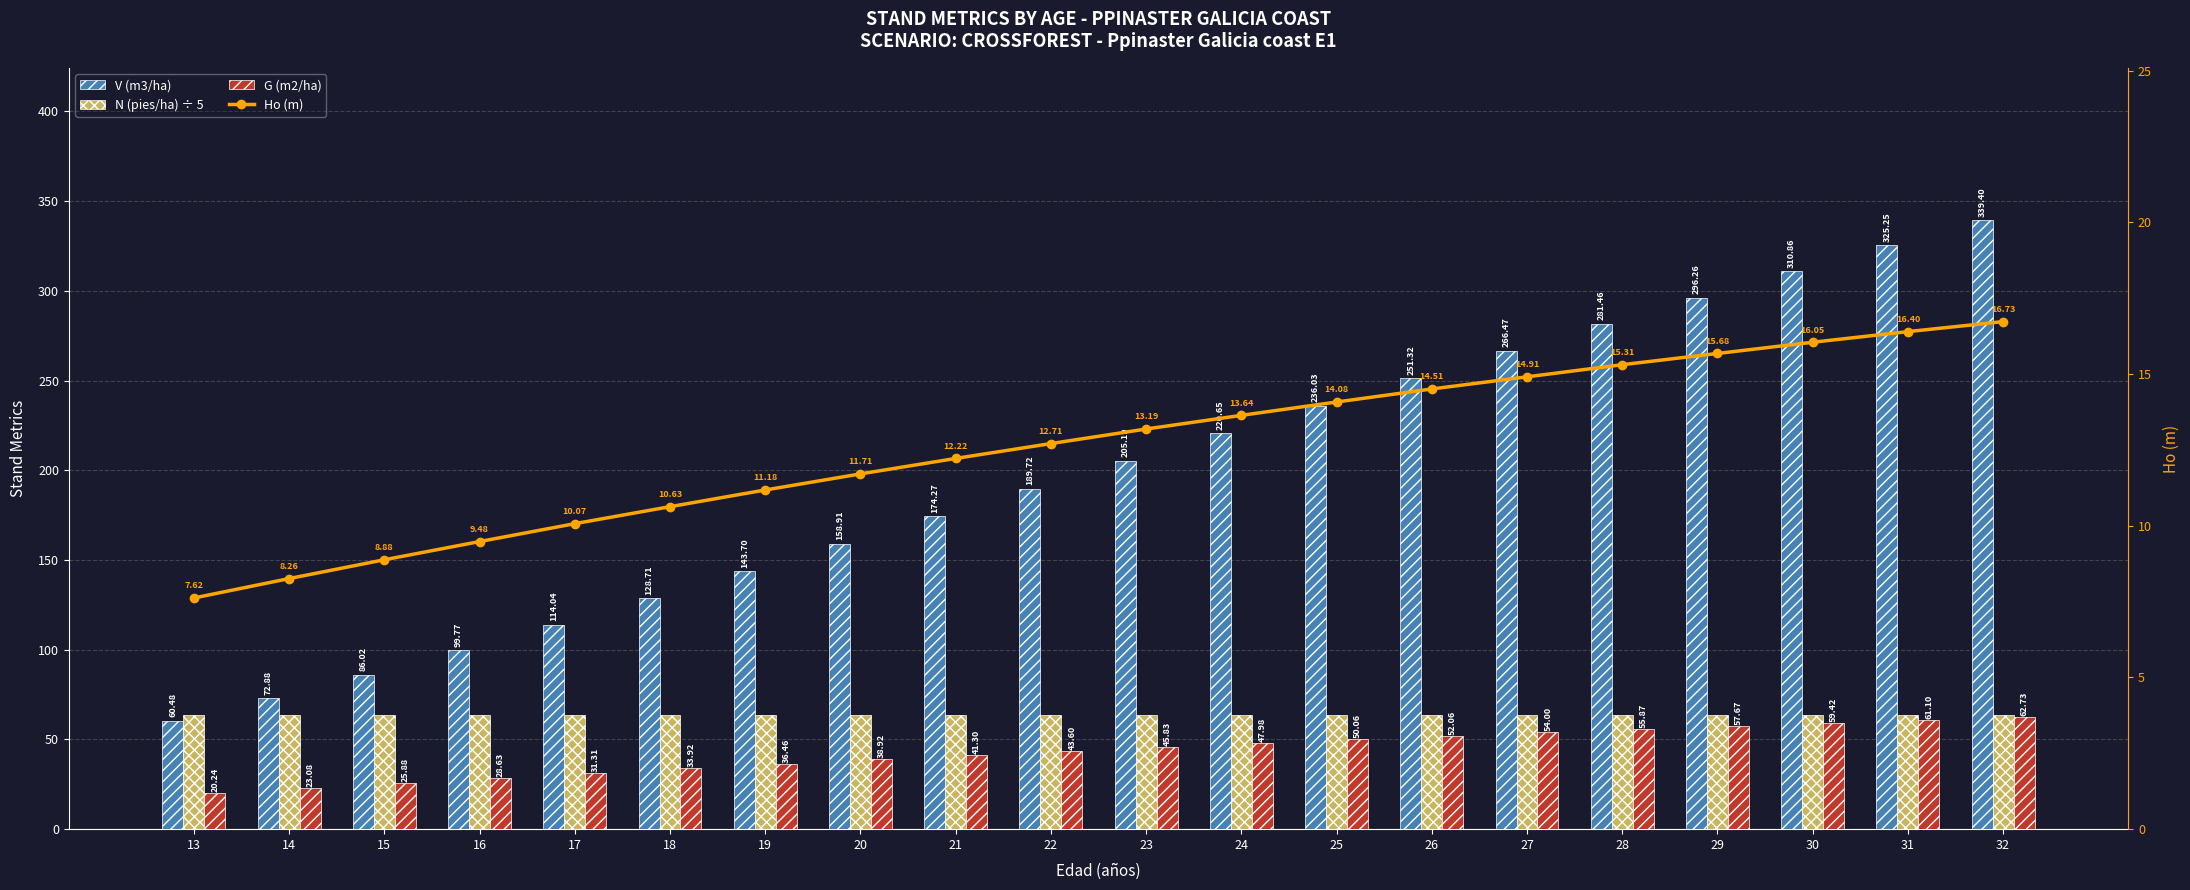

What is the total value across all series at 23?

327.9